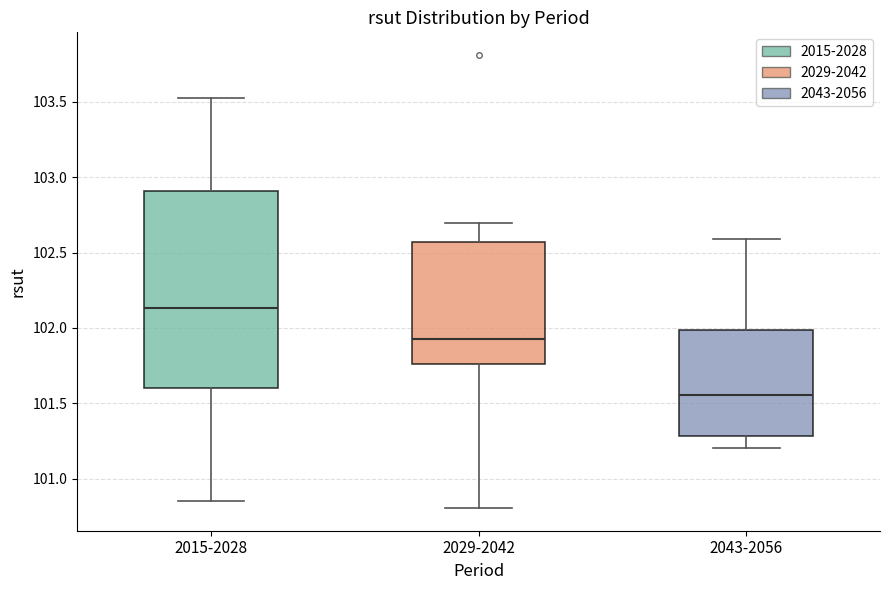

Where does the upper whisker of the box for 2015-2028 end on the y-axis? The values are not printed on the chart, so give them approximately, as read against the axis.

103.50